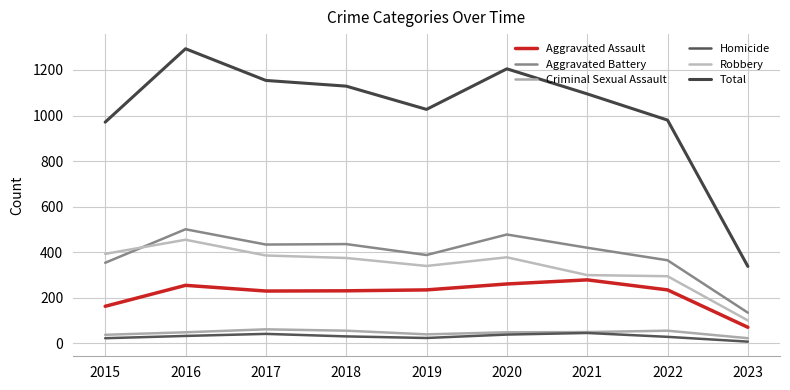

How many lines are shown in the chart?

6